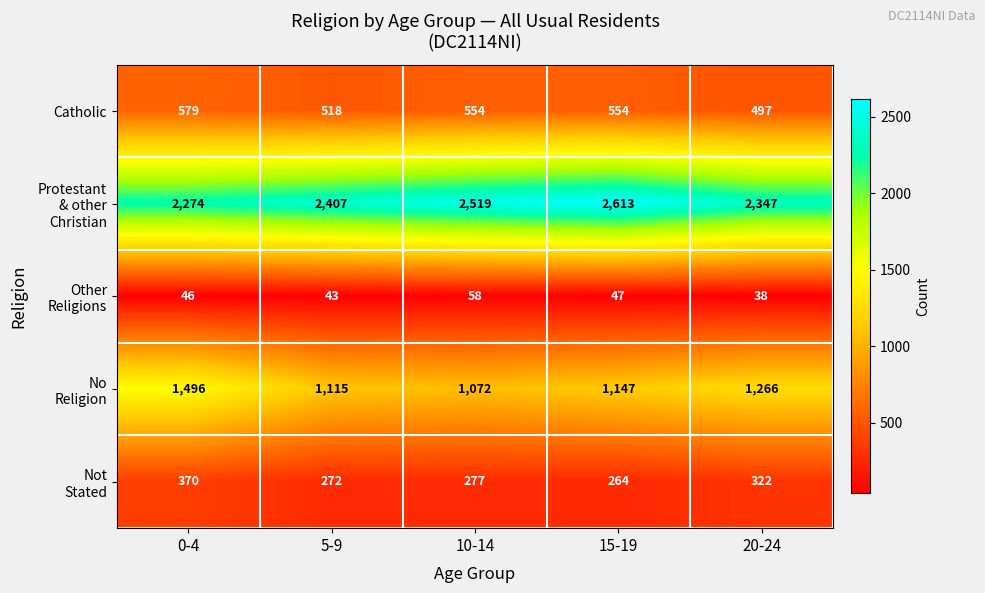

What is the difference between the Catholic values at 10-14 and 5-9?

36